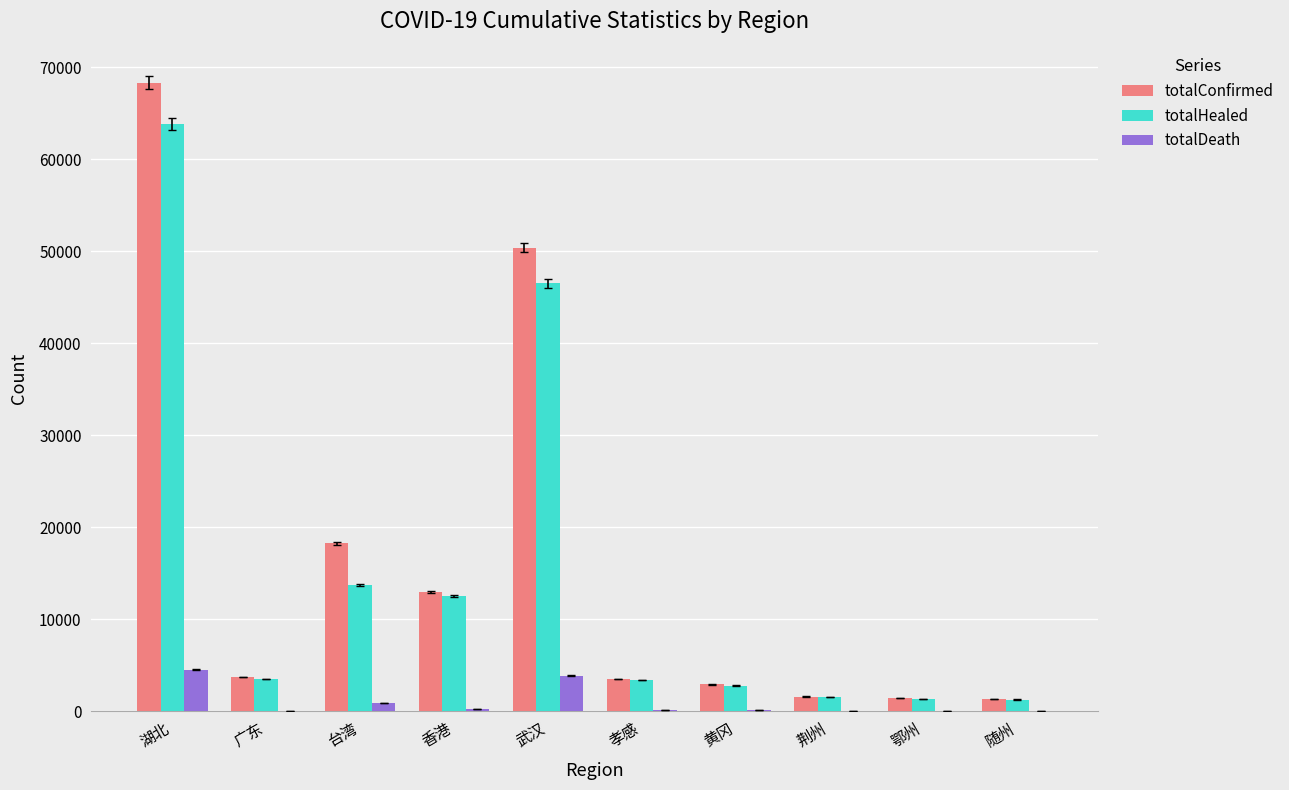

Is it true that totalDeath equals 4512 at 湖北?

True